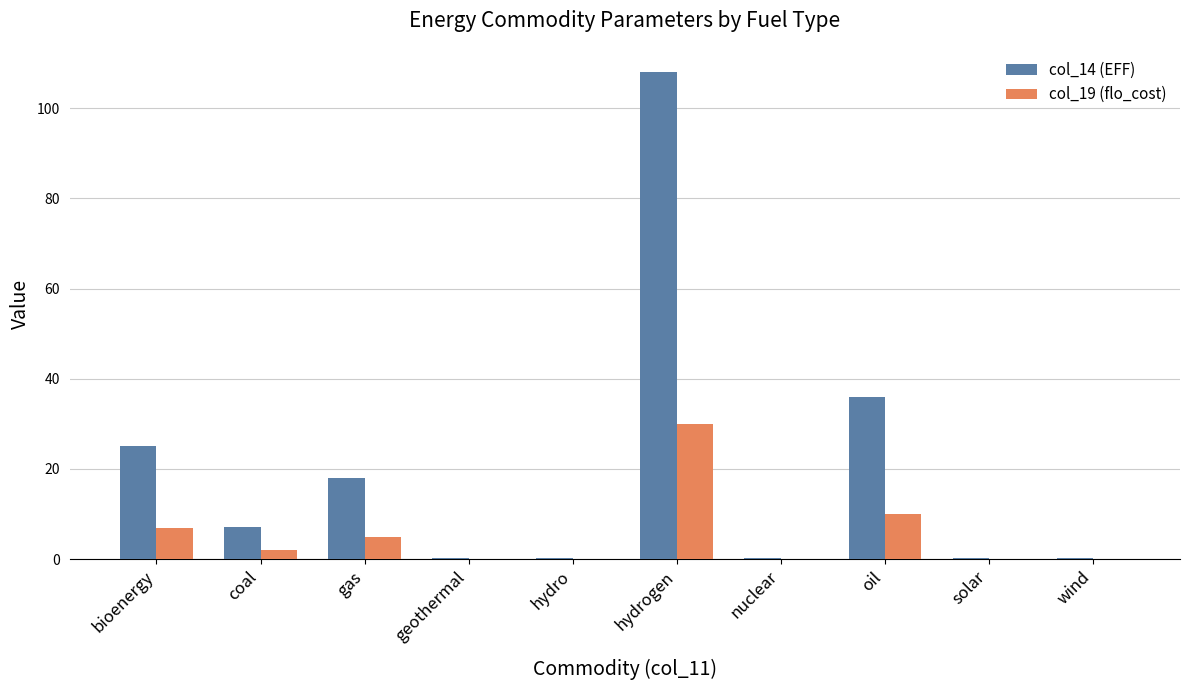

Does the chart contain stacked bars?

No